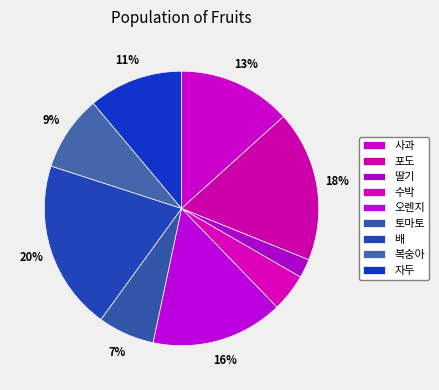

To the nearest percent, what percentage of the pie is 수박?

4%